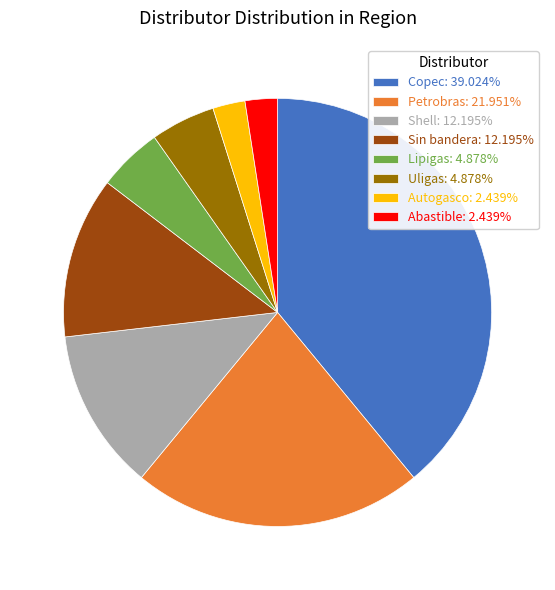

What is the ratio of the value at Shell: 12.195% to the value at Uligas: 4.878%?

2.5